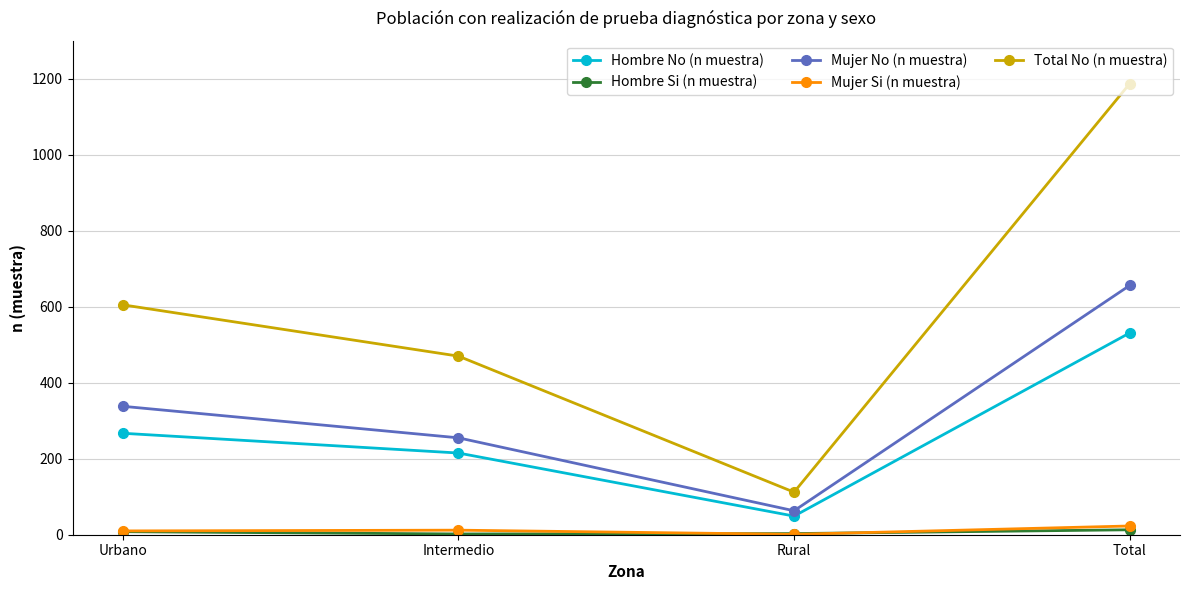

True or false: Mujer No (n muestra) and Hombre No (n muestra) intersect in this chart.

False